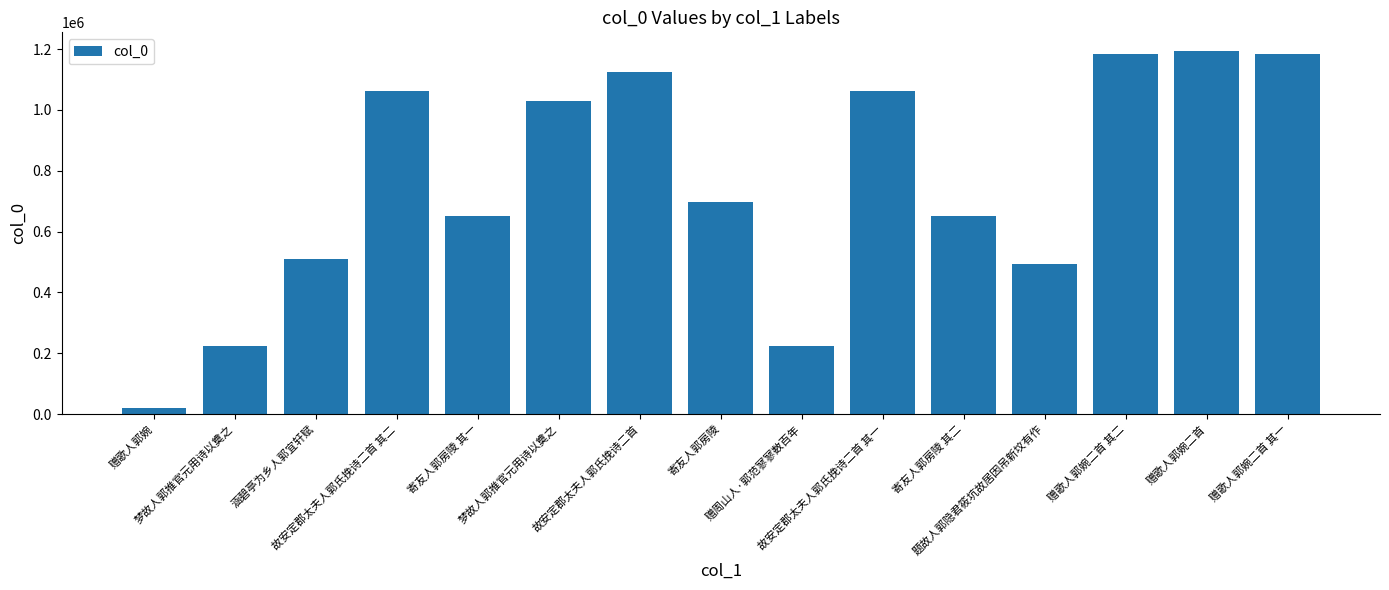

How many data points are less than 696803?

7